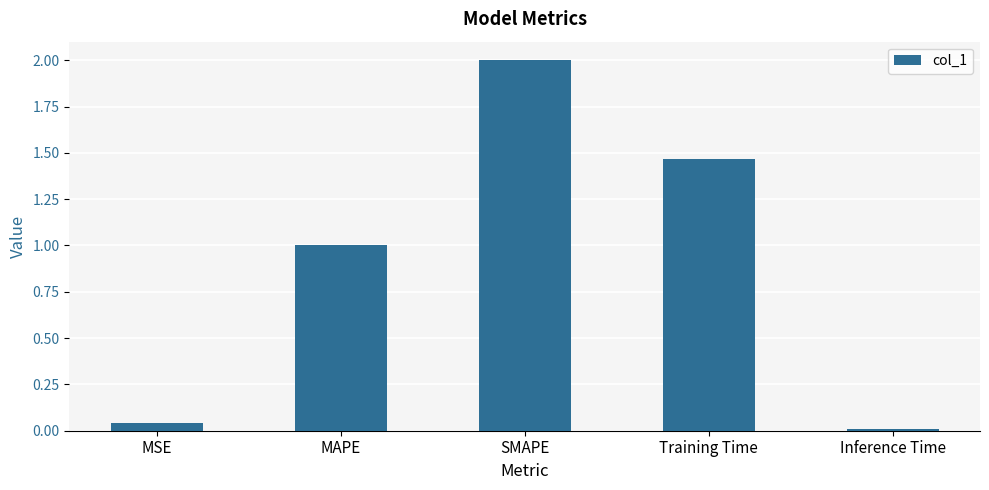

Does the chart contain stacked bars?

No